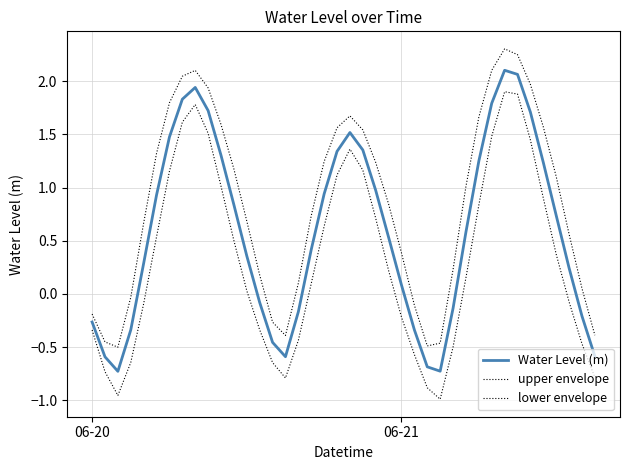

How many values in the upper envelope series are below 1?

20